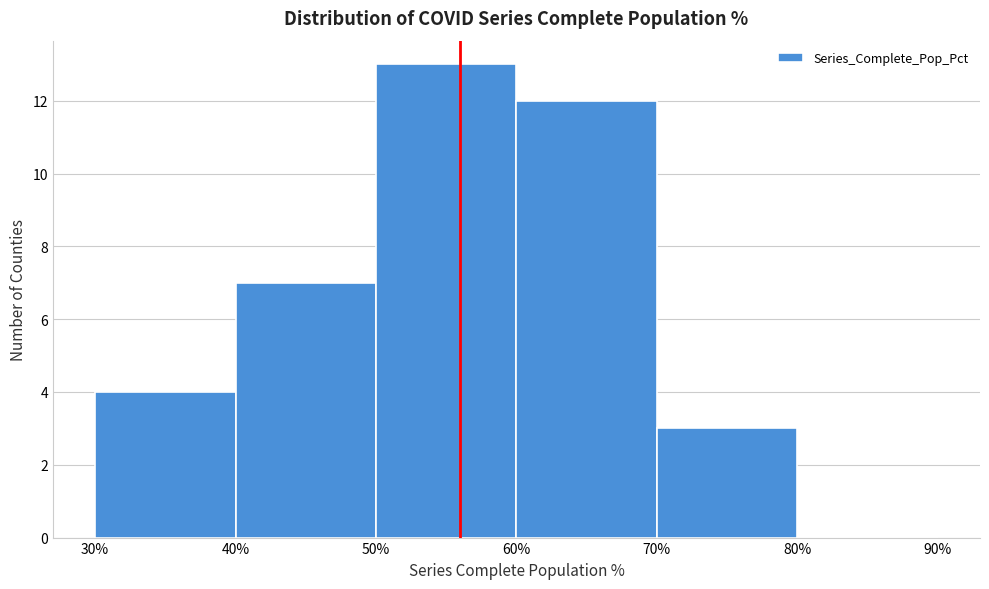

What is the height of the bar covering 70% to 80% on the x-axis? The values are not printed on the chart, so give them approximately, as read against the axis.

3